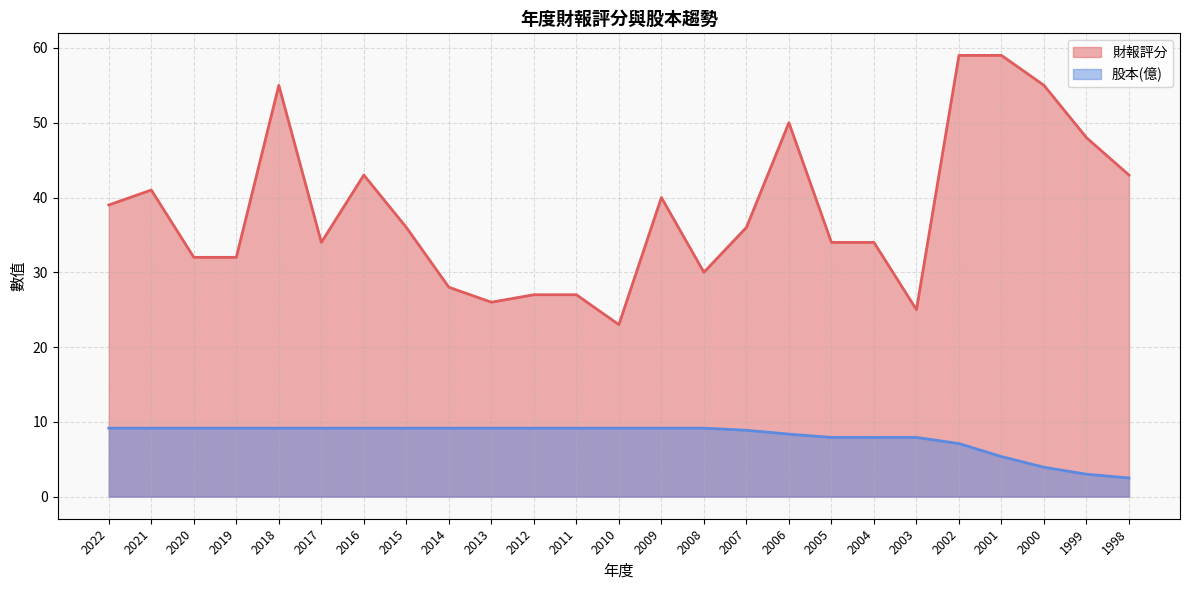

What is the difference between the maximum and second lowest values in the 股本(億) series?

6.2